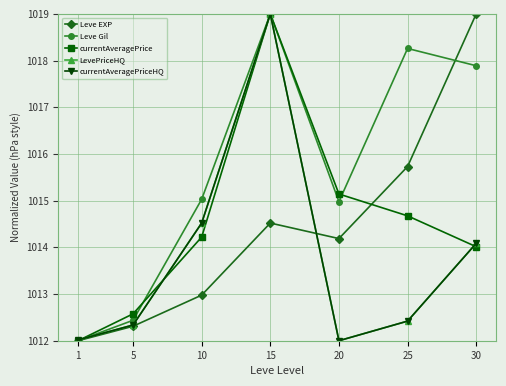

Is this an area chart (filled region under the line)?

No